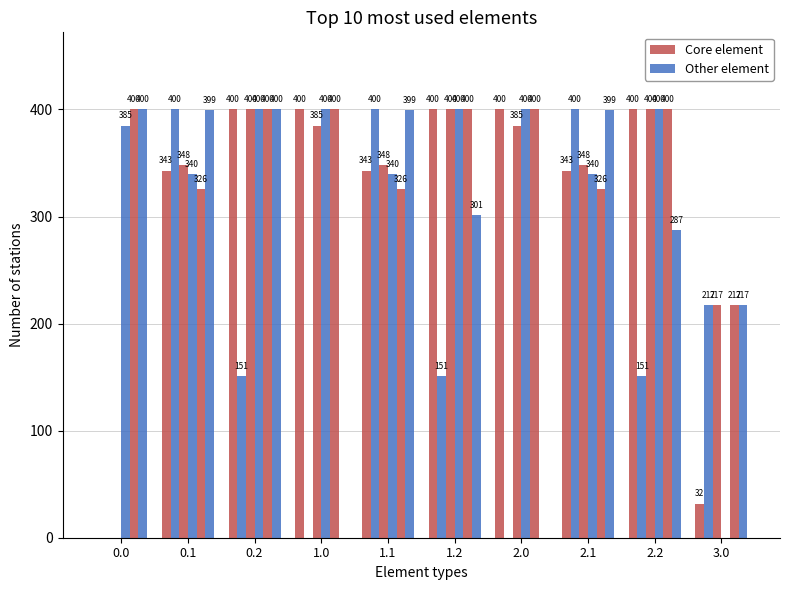

List the series in order of their peak value, lowest first.

Core element, Other element